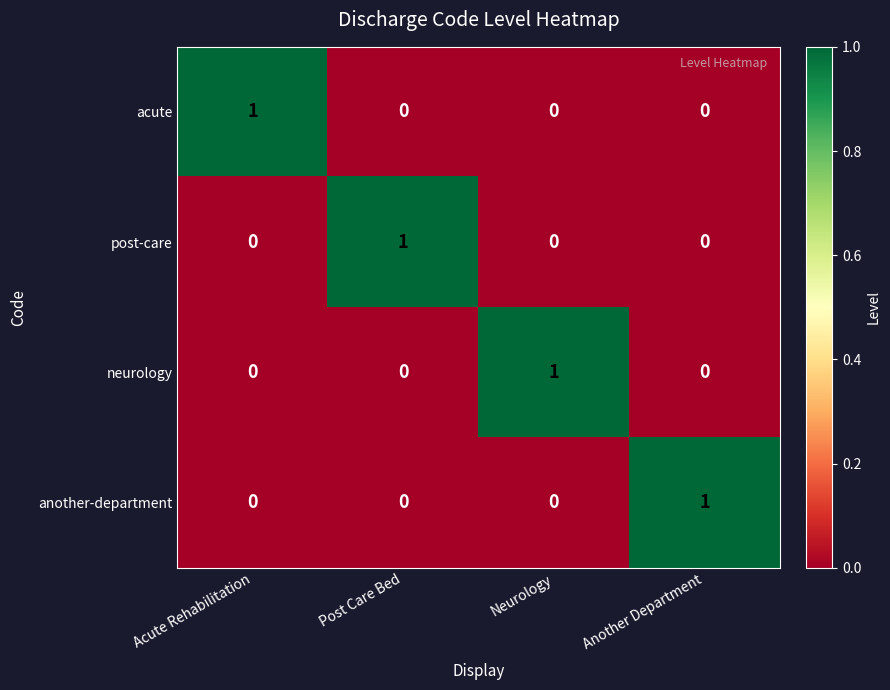

Is the value of neurology at Post Care Bed greater than the value of another-department at Another Department?

No